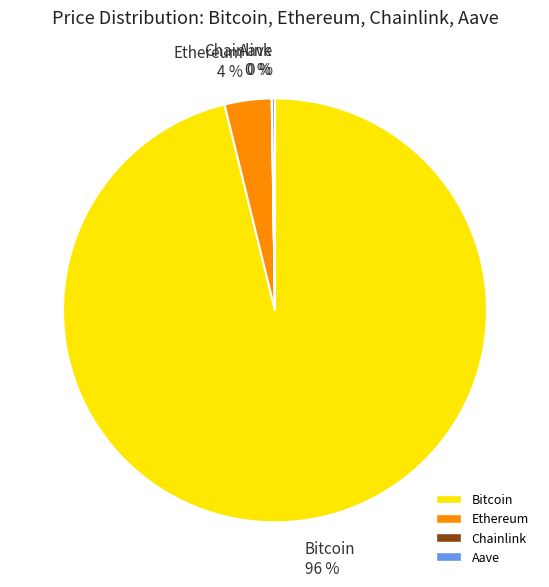

Which category accounts for the majority?

Bitcoin